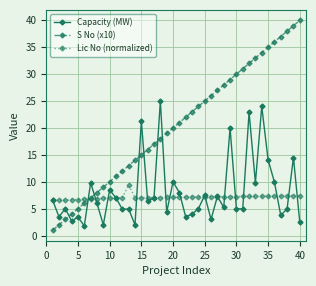

What is the value of the Capacity (MW) point at the 29th from the left?

20.0